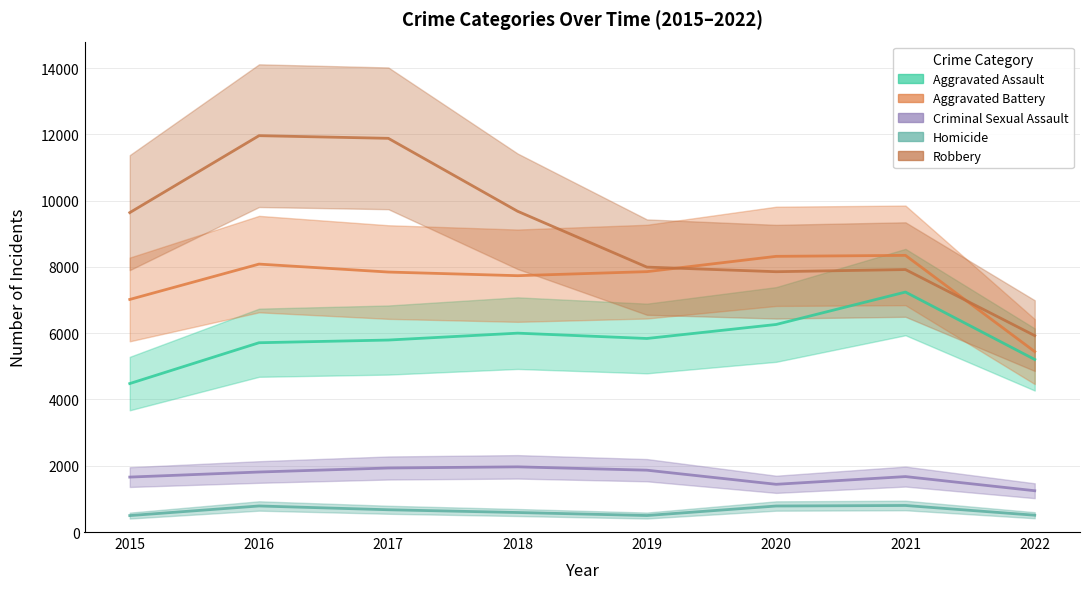

What is the difference between the maximum and minimum values in the Criminal Sexual Assault series?

721